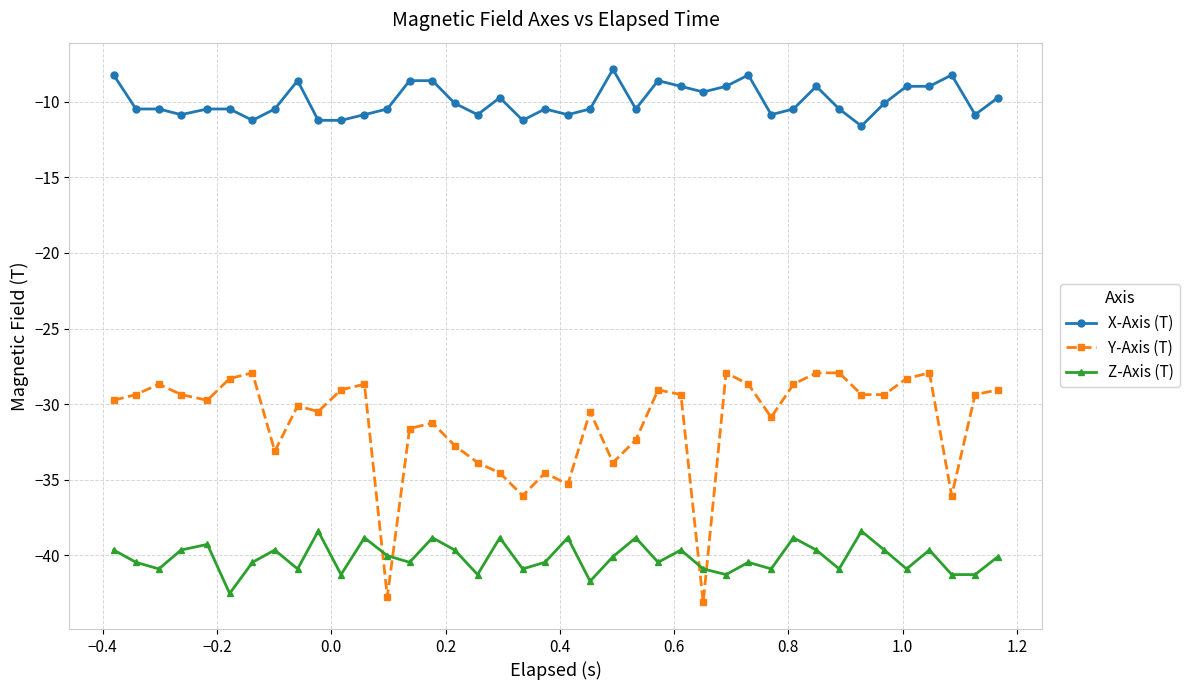

Rank the series by their maximum value, from highest to lowest.

X-Axis (T), Y-Axis (T), Z-Axis (T)